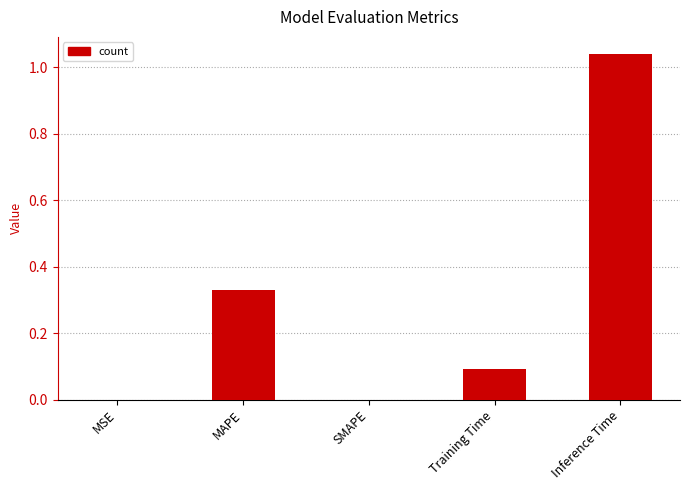

How many categories are shown in the chart?

5